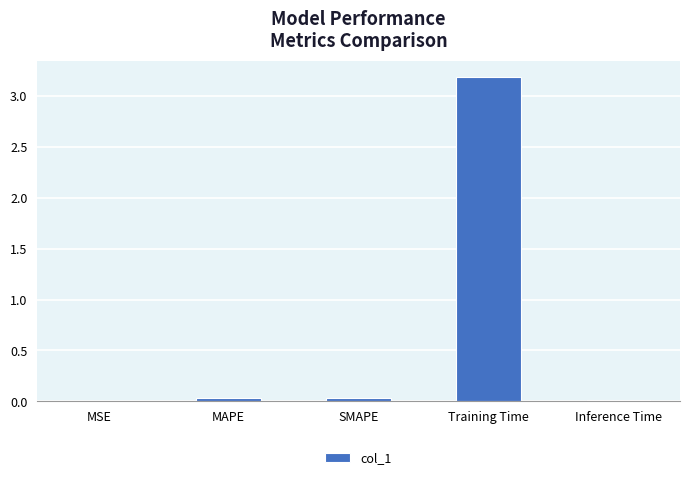

Which has a higher value, Training Time or MAPE?

Training Time